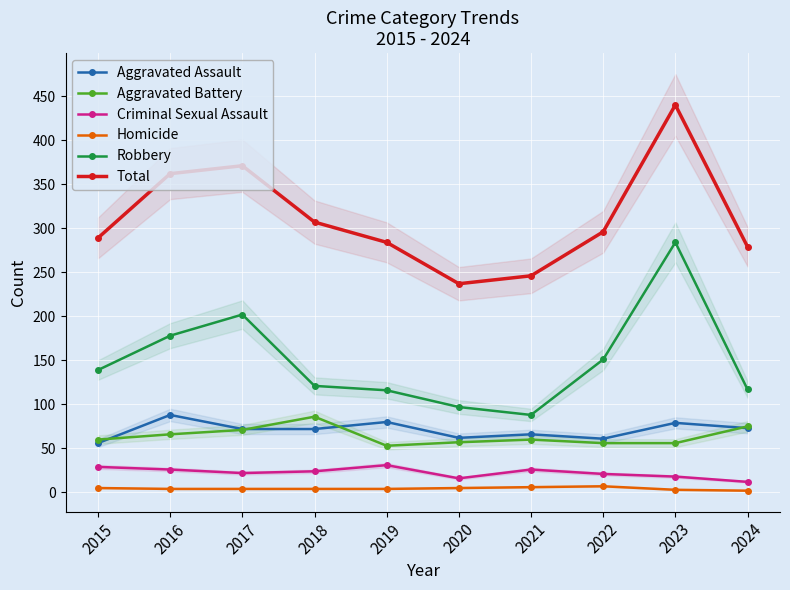

What are all the series names shown in the legend?

Aggravated Assault, Aggravated Battery, Criminal Sexual Assault, Homicide, Robbery, Total